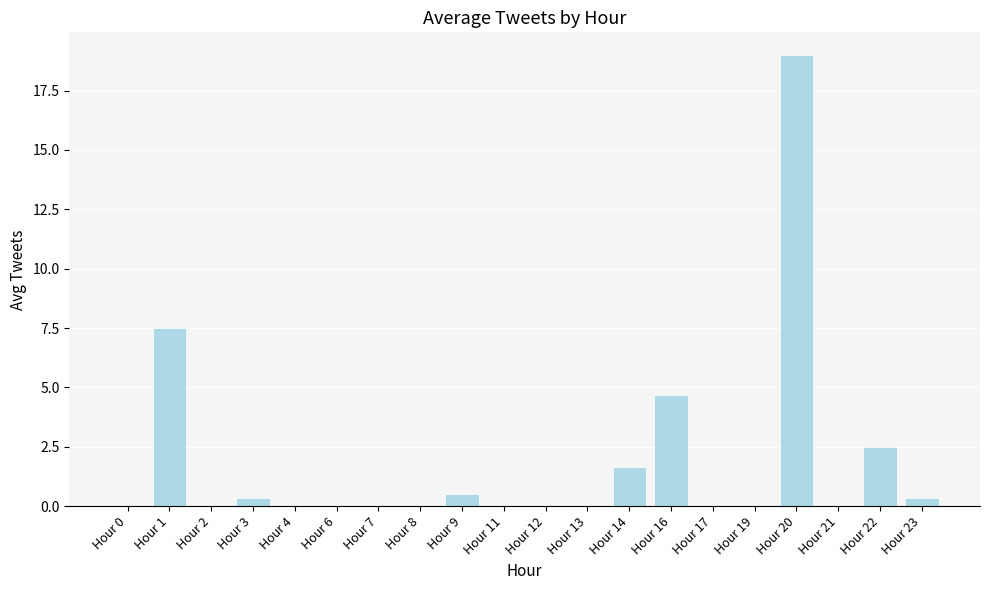

Are the bars horizontal?

No